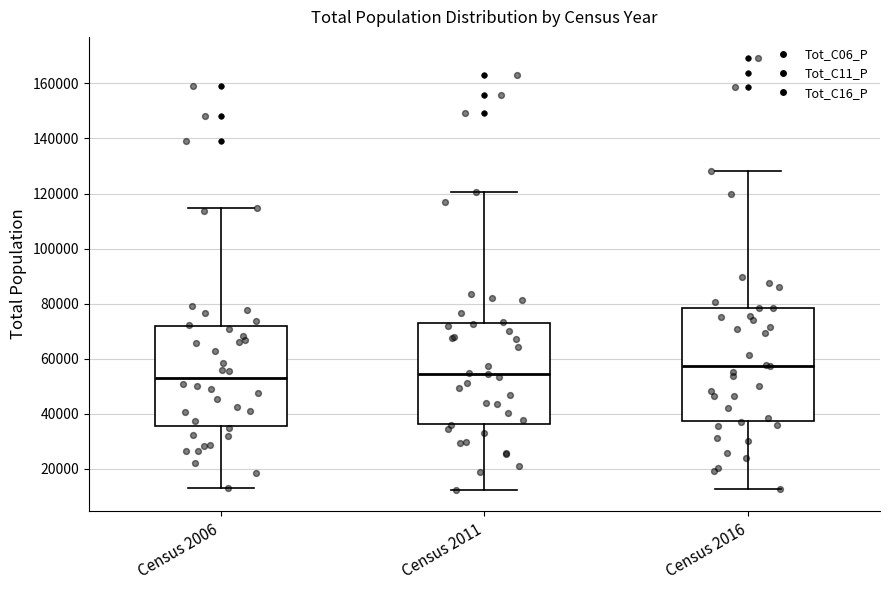

Which box is the tallest, from its lower edge to its upper edge?

Census 2016